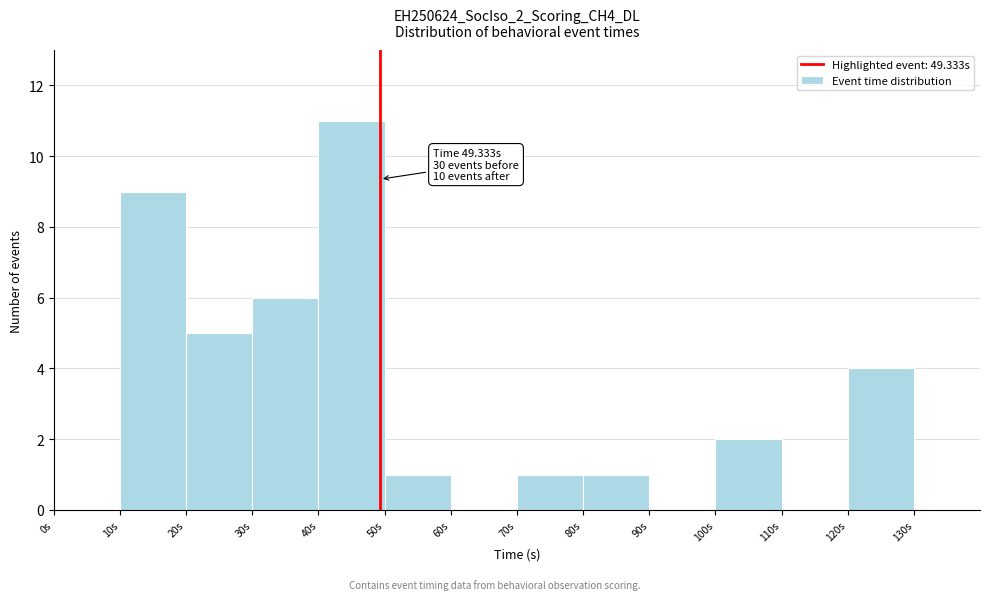

Which range on the x-axis has the tallest bar?

40 to 50